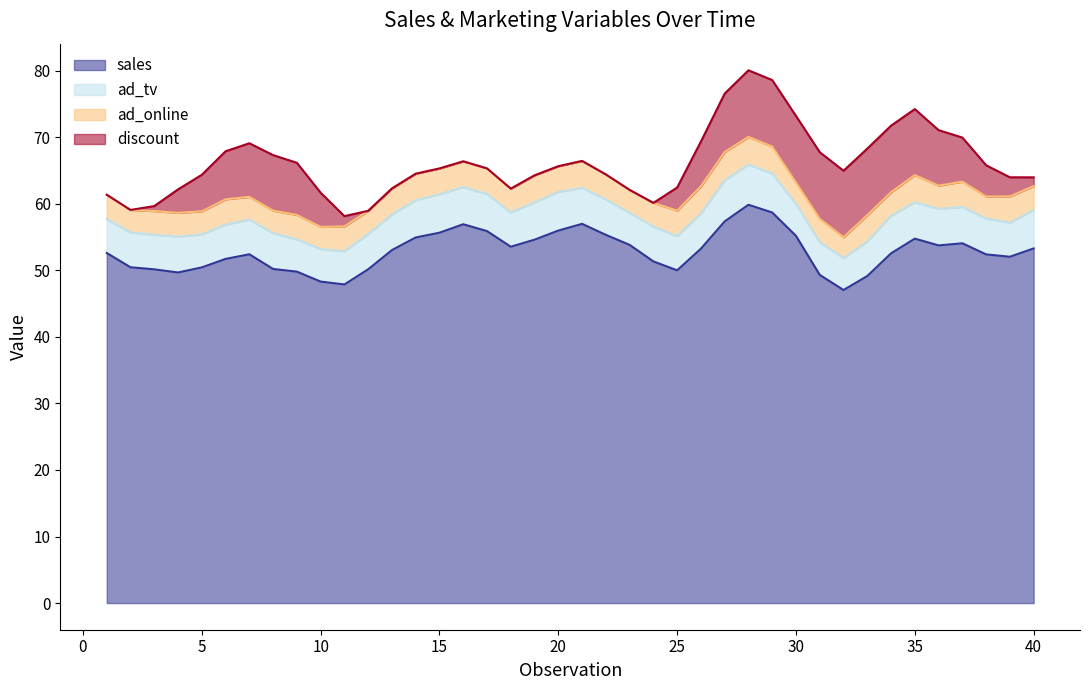

List the series in order of their peak value, highest first.

sales, discount, ad_tv, ad_online